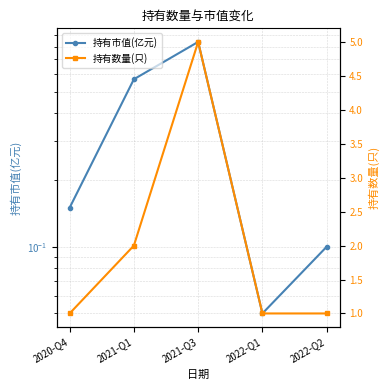

What is the label of the 4th point from the left?

2022-Q1